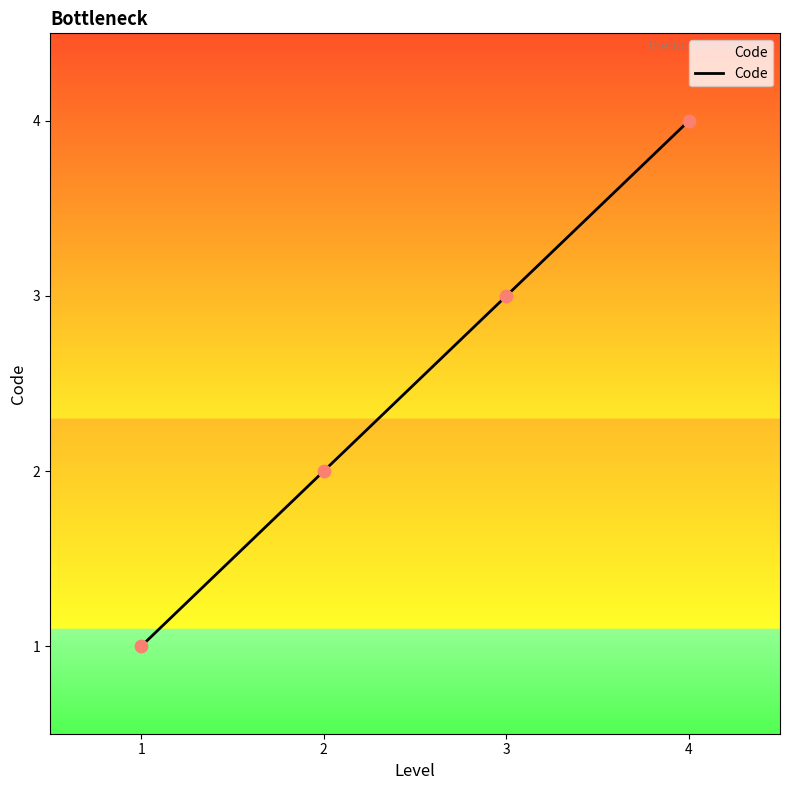

Which has a higher value, 4 or 1?

4